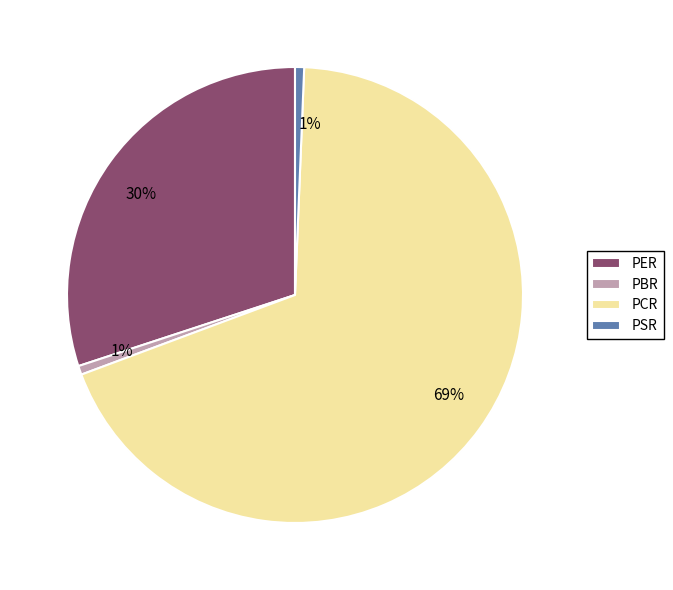

Which slice represents more than half of the pie?

PCR